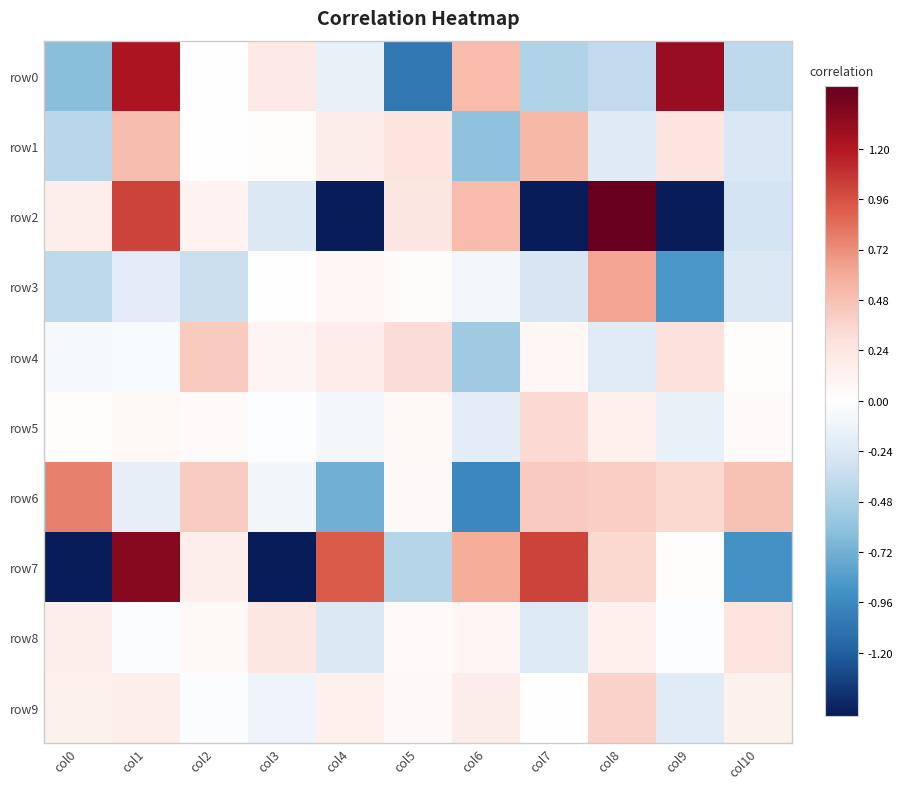

Count the number of data series in this chart.

10